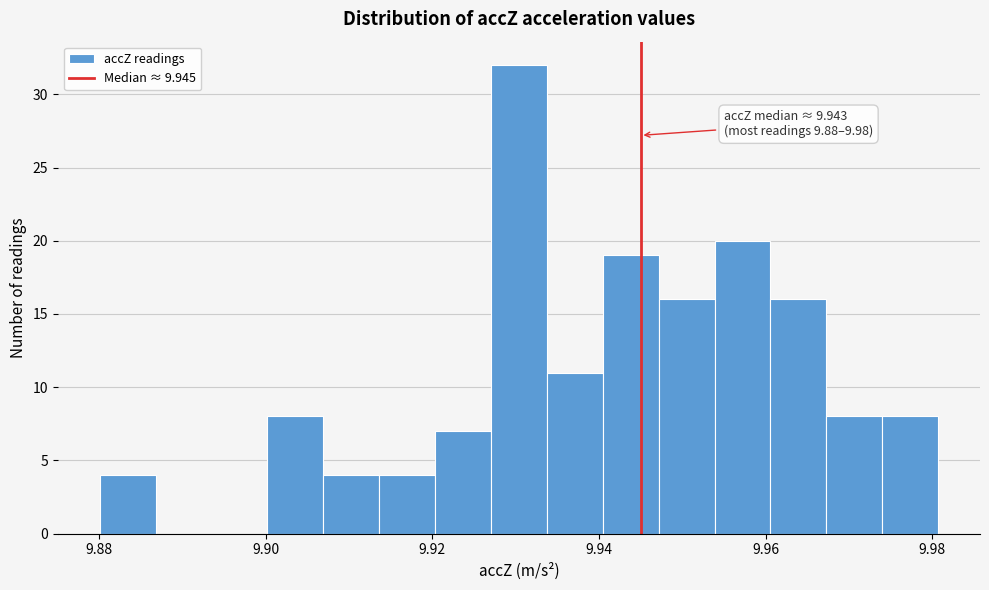

Around what value on the x-axis is the tallest bar? Give the approximate position of its centre, as read against the axis.

9.930